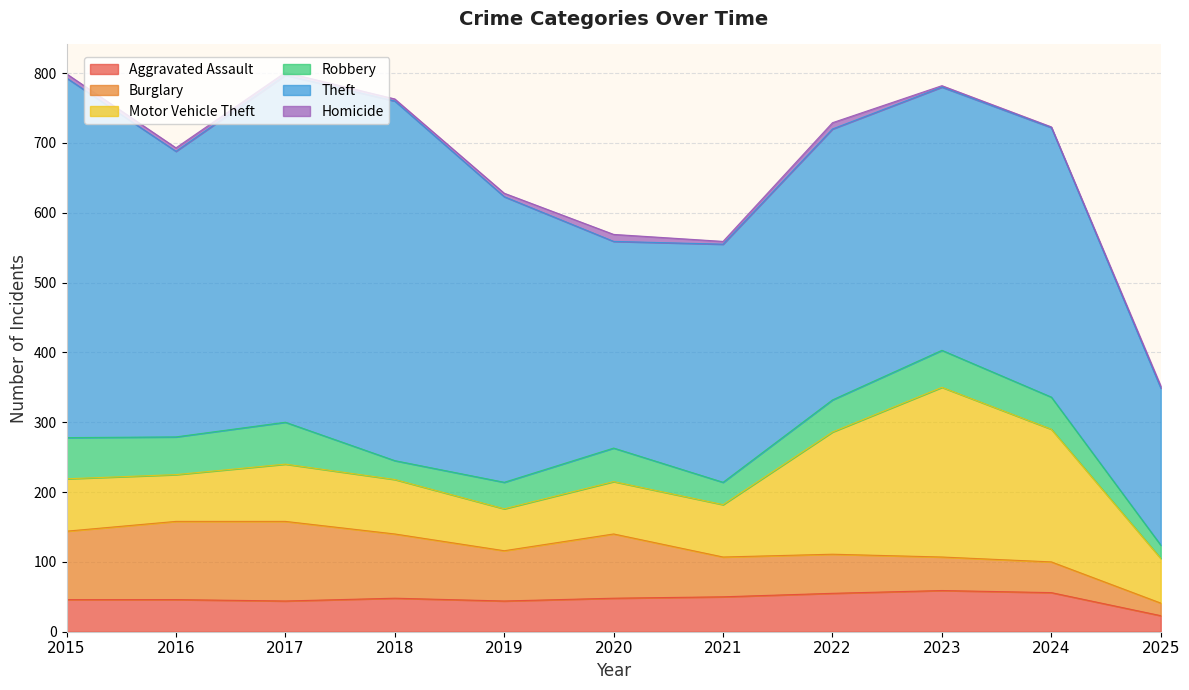

How many series are shown in this chart?

6